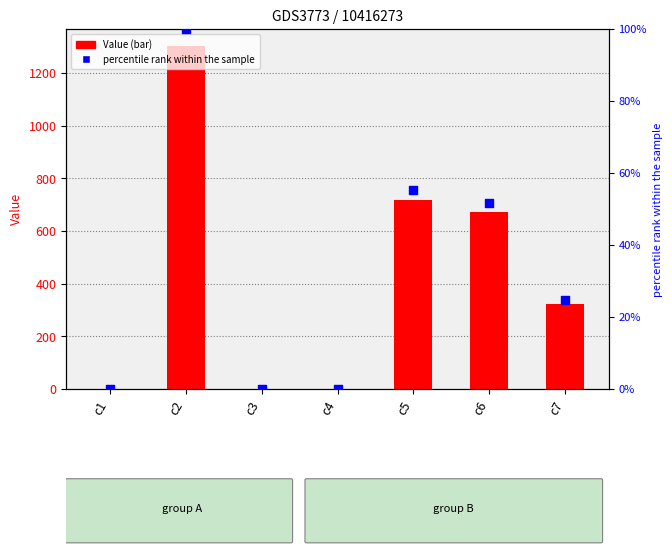

Which series reaches the maximum Y coordinate?

Value